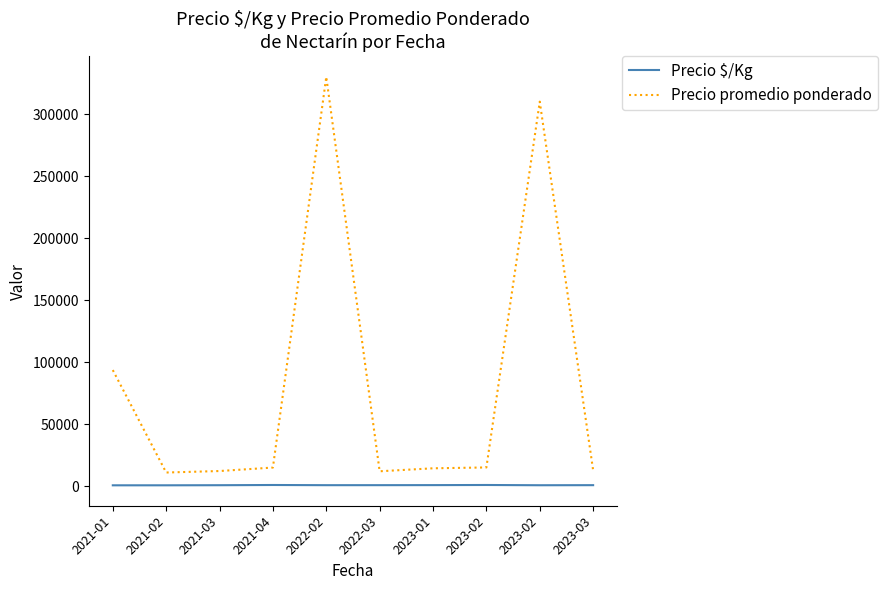

Which series changed the most between 2021-01 and 2023-02?

Precio promedio ponderado